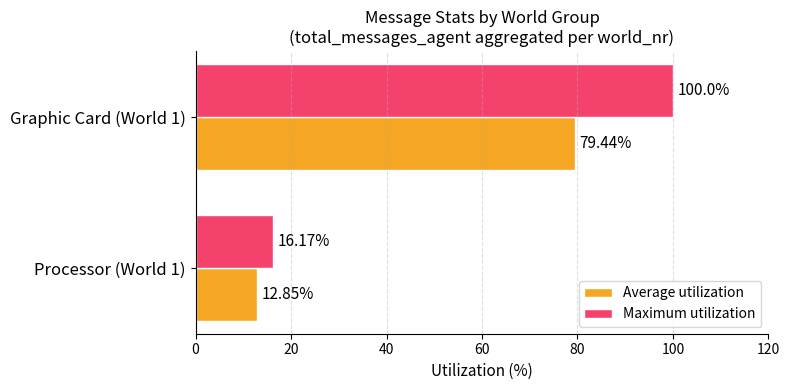

Which series changed the most between Processor (World 1) and Graphic Card (World 1)?

Maximum utilization